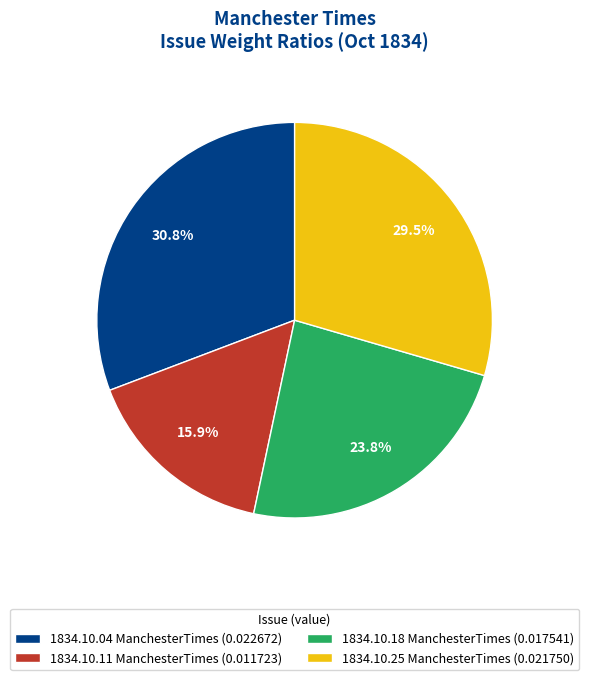

What percentage do 1834.10.25 ManchesterTimes (0.021750) and 1834.10.04 ManchesterTimes (0.022672) together represent?

60.3%